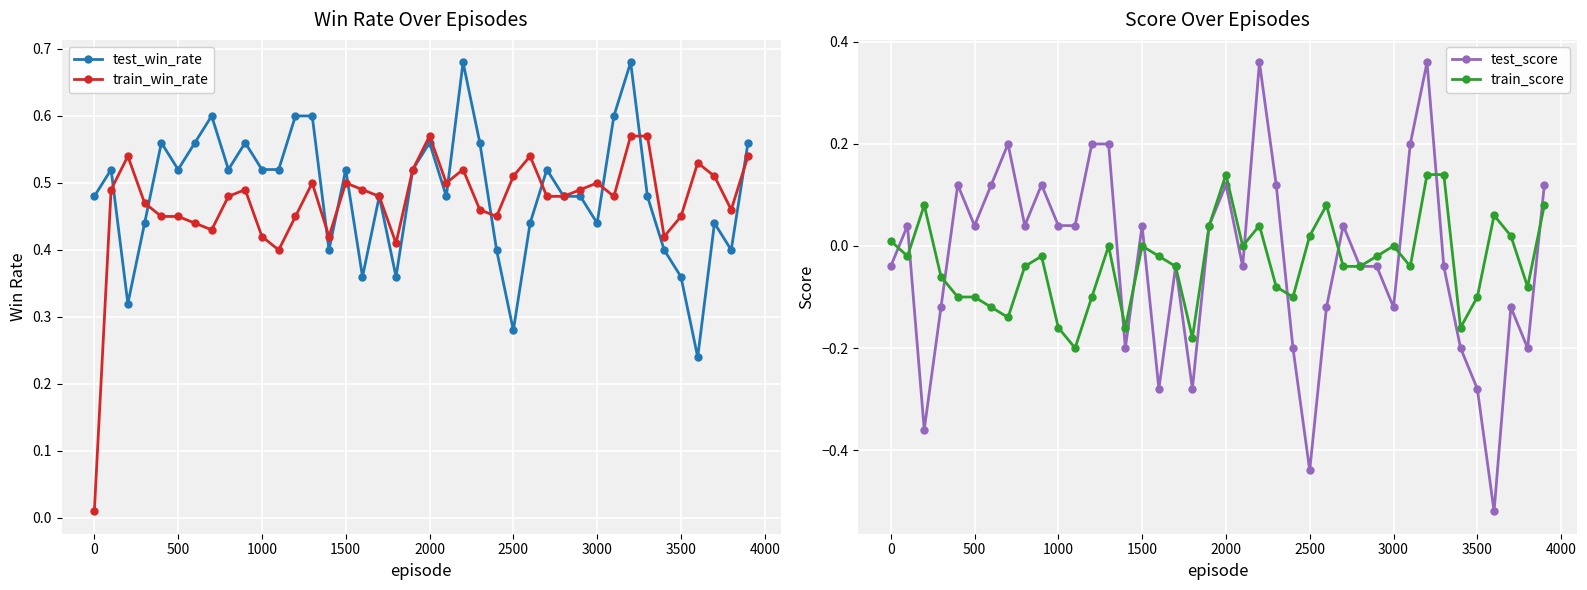

Which series has the largest total across all categories?

test_win_rate